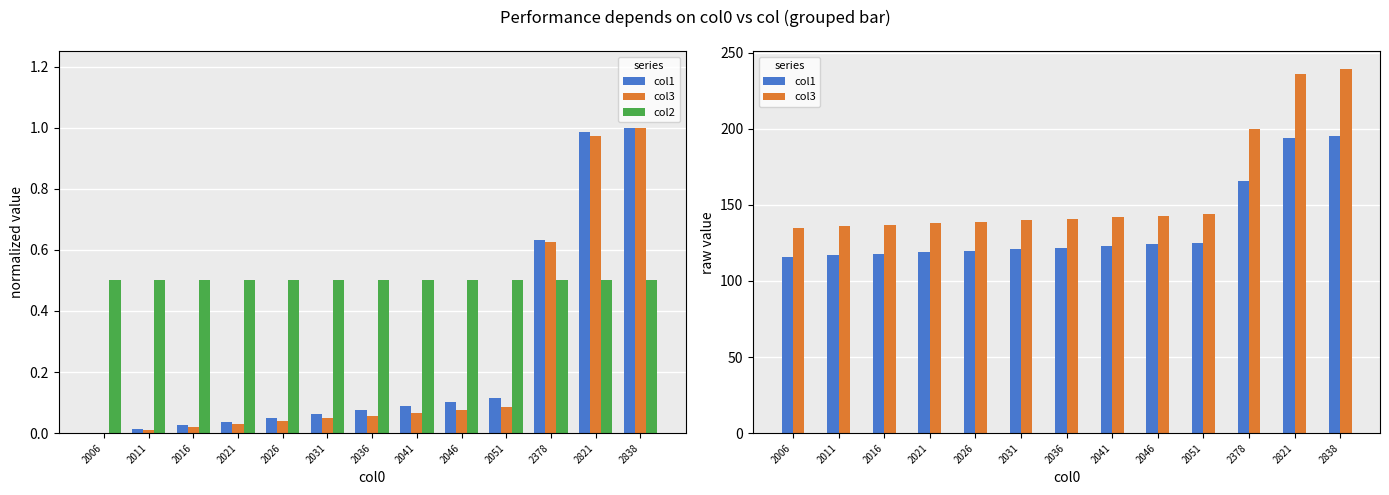

Rank the categories by col2 value from lowest to highest.

2006, 2011, 2016, 2021, 2026, 2031, 2036, 2041, 2046, 2051, 2378, 2821, 2838